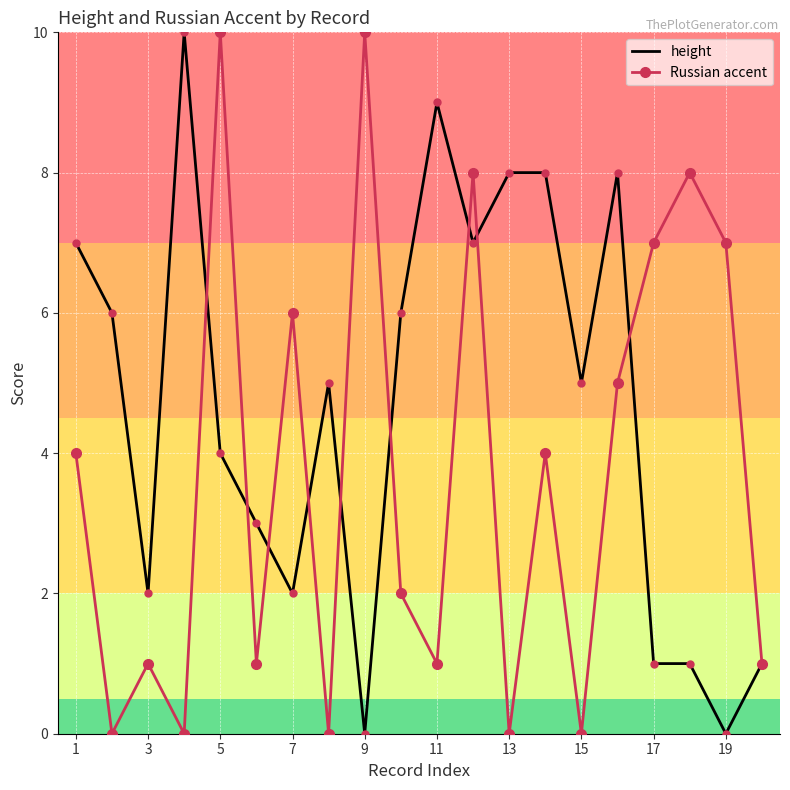

Reading left to right, what are all the values shown in this chart?

height: 7	6	2	10	4	3	2	5	0	6	9	7	8	8	5	8	1	1	0	1
Russian accent: 4	0	1	0	10	1	6	0	10	2	1	8	0	4	0	5	7	8	7	1